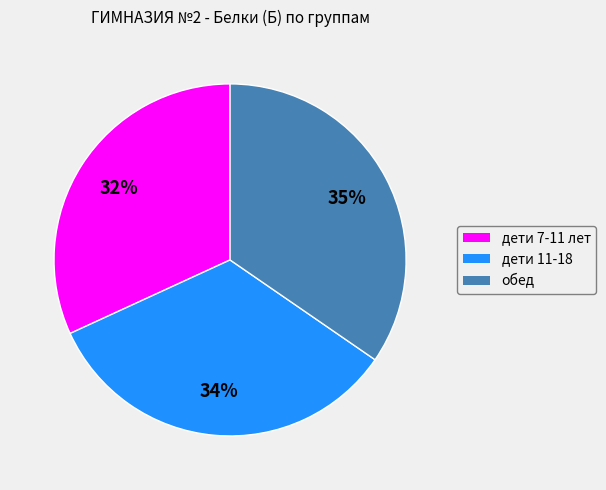

To the nearest percent, what portion does обед represent?

35%